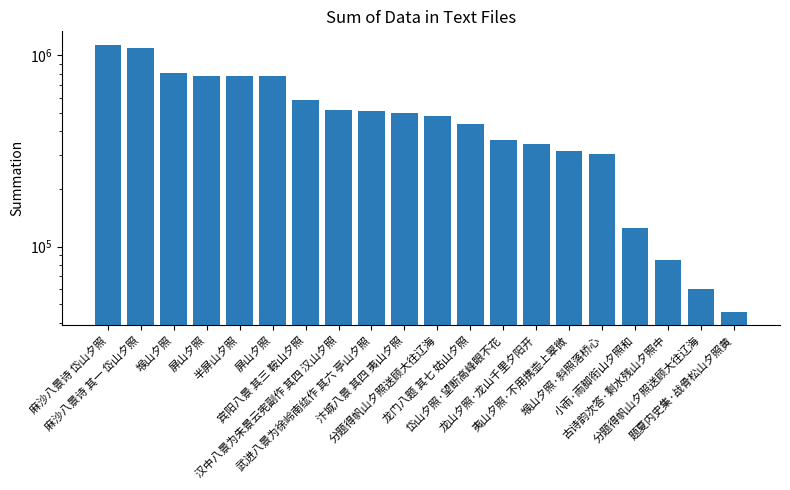

Does the chart contain any negative values?

No